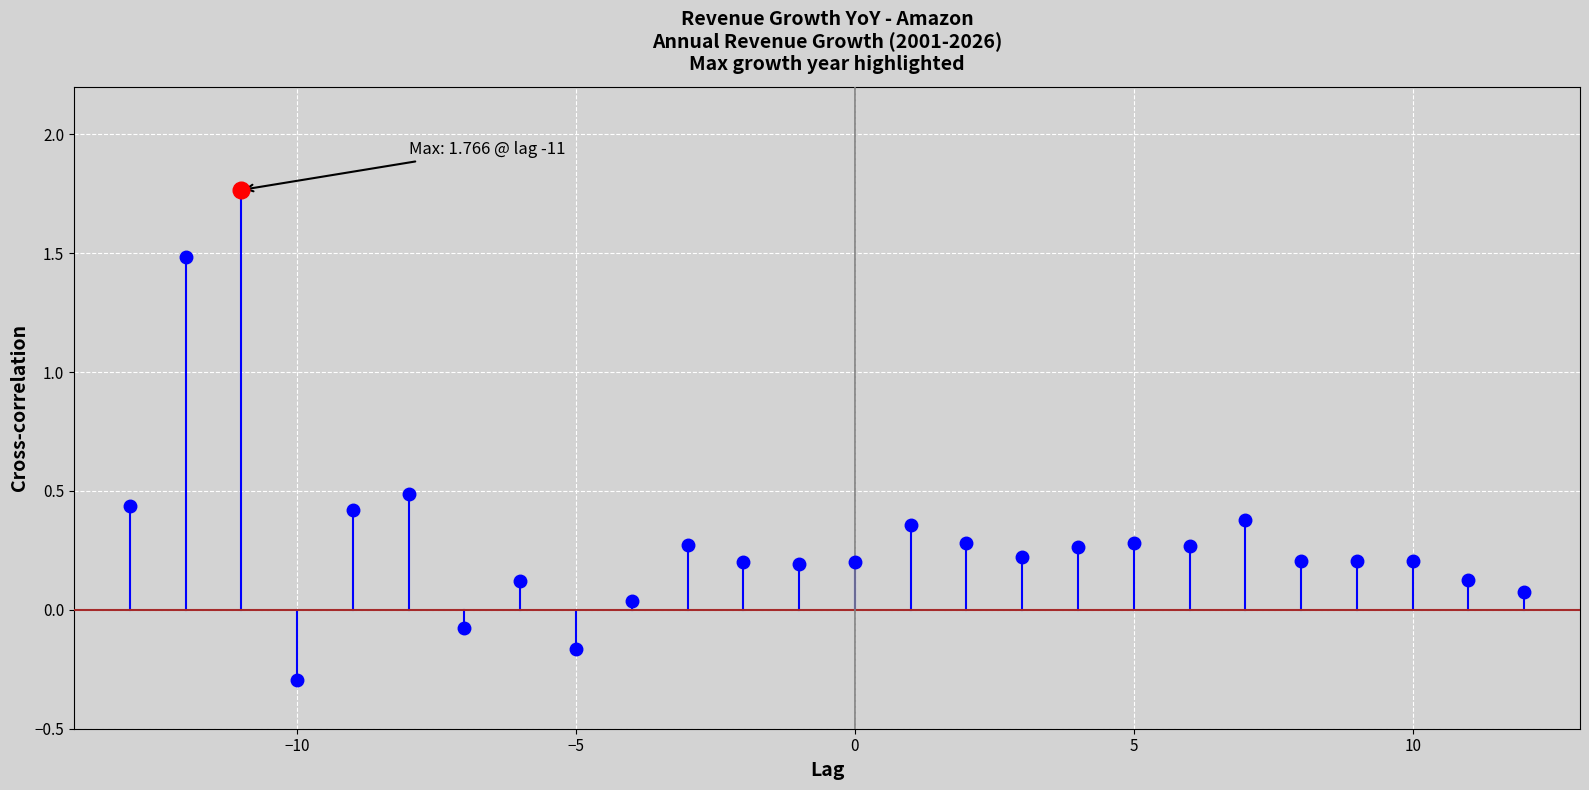

Count the number of values greater than 0.

23